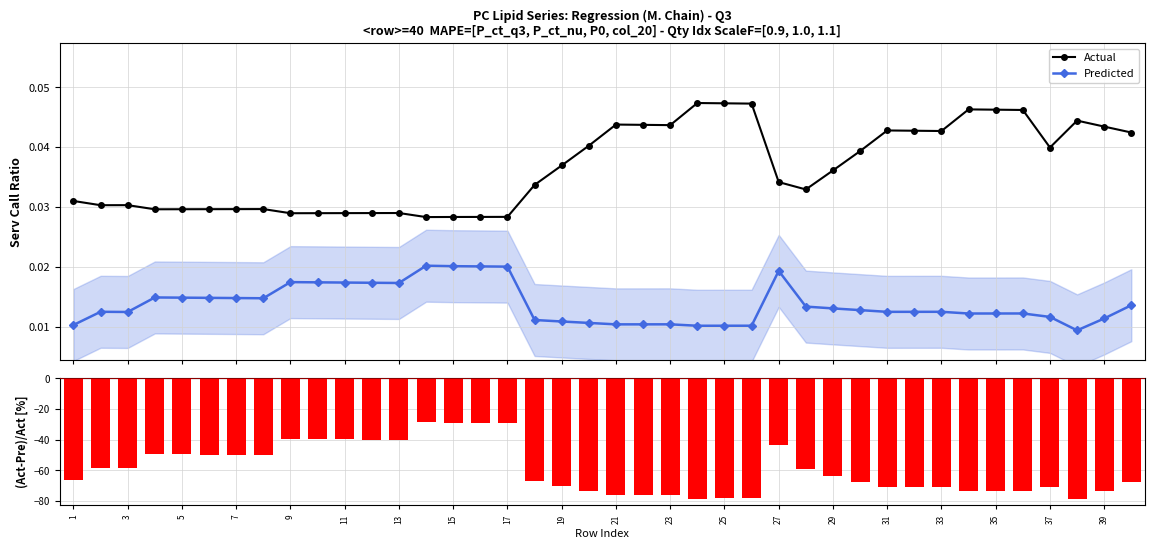

True or false: Predicted and Actual intersect in this chart.

False